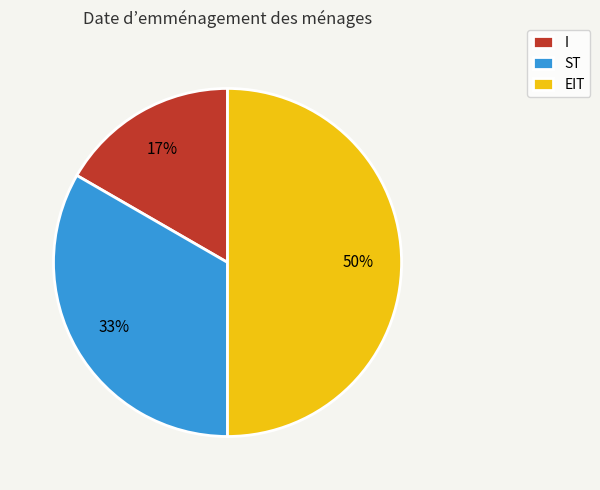

Is the sum of I and EIT greater than half?

Yes